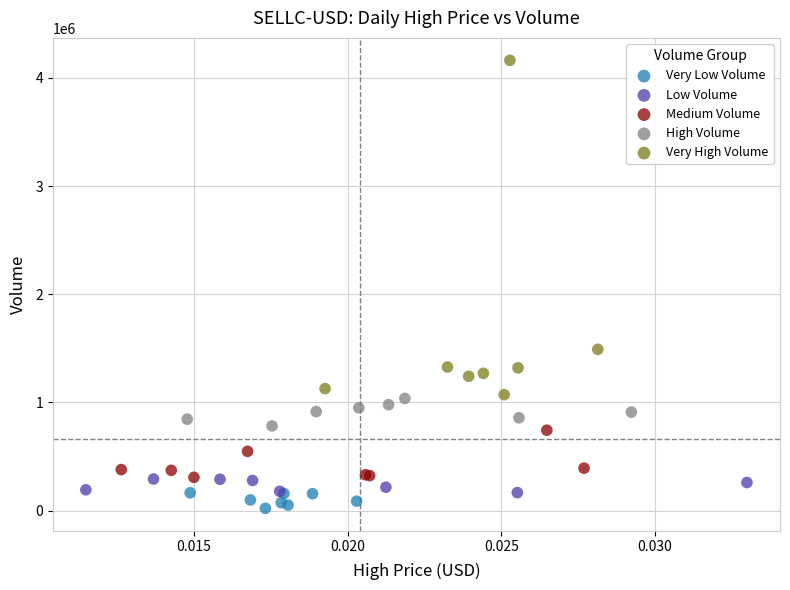

Which series has the largest Y range (max minus min)?

Very High Volume